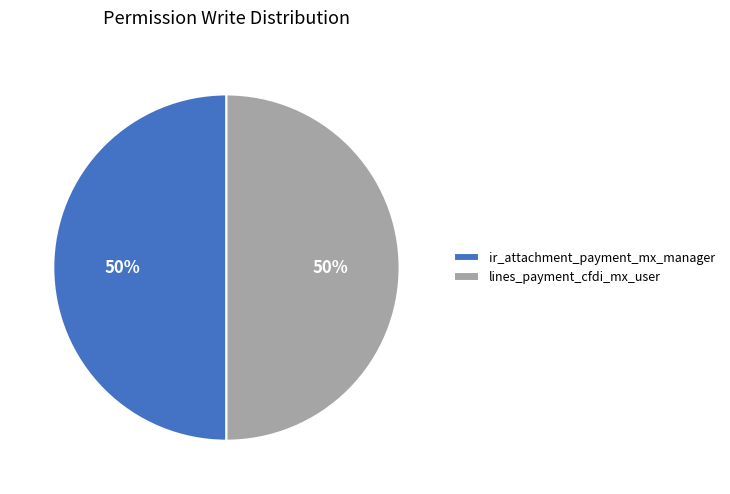

What percentage is the ir_attachment_payment_mx_manager slice, to the nearest percent?

50%